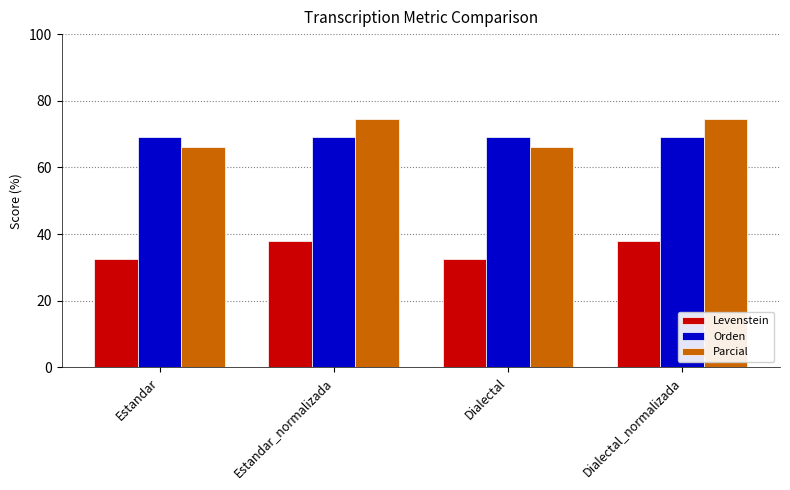

At Estandar_normalizada, list the series in order from largest to smallest.

Parcial, Orden, Levenstein